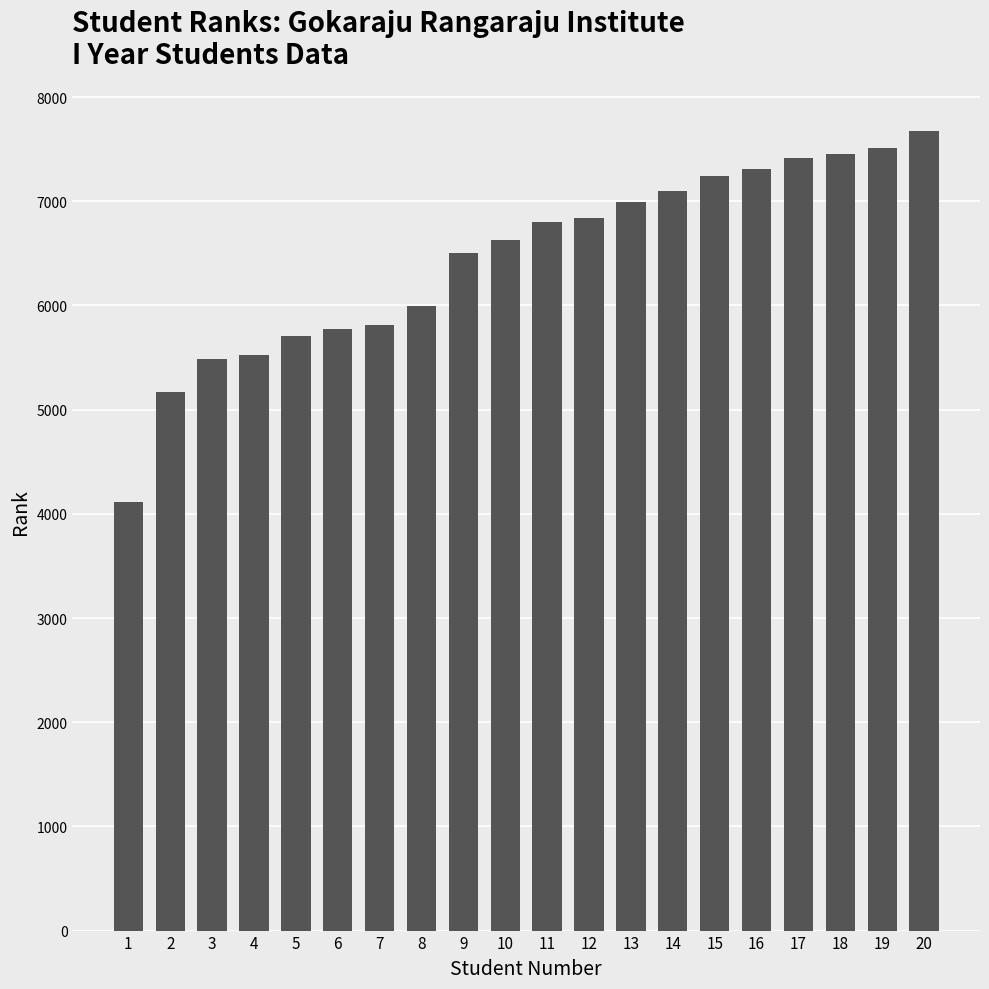

Approximately how many times larger is the value at 7 compared to 5?

1.0